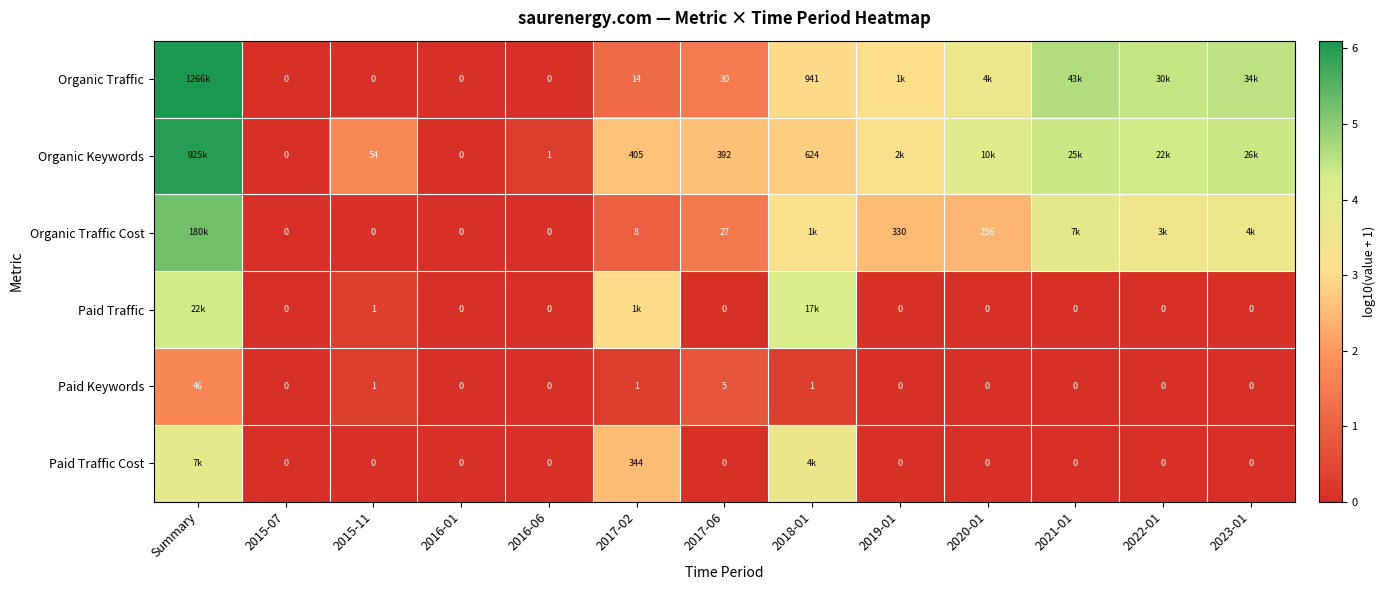

How many categories are shown in the chart?

13